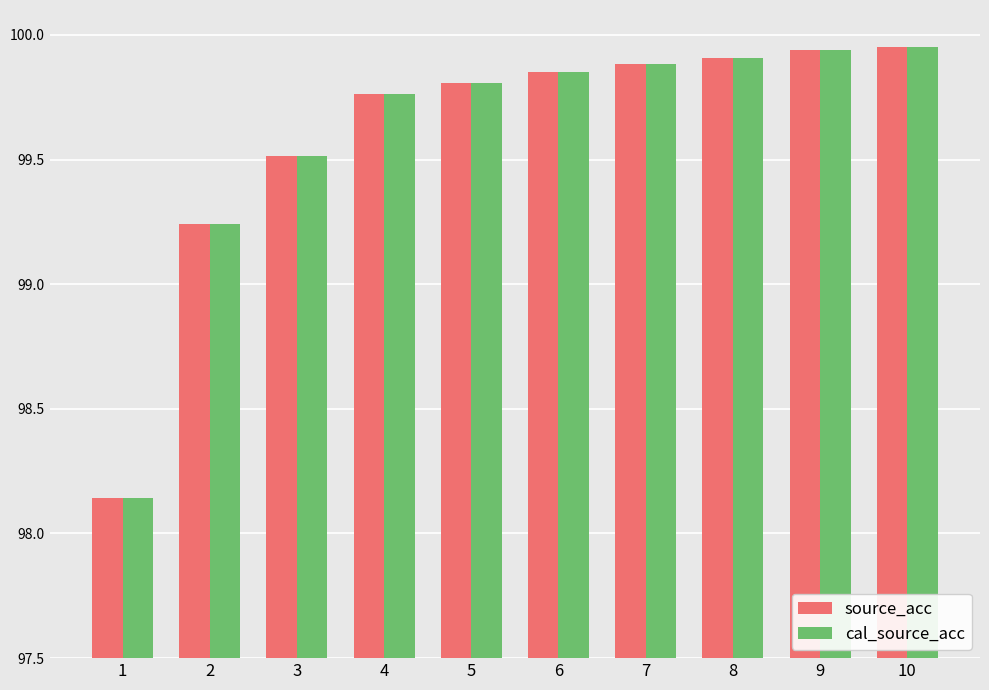

At which label does cal_source_acc first exceed 99?

2